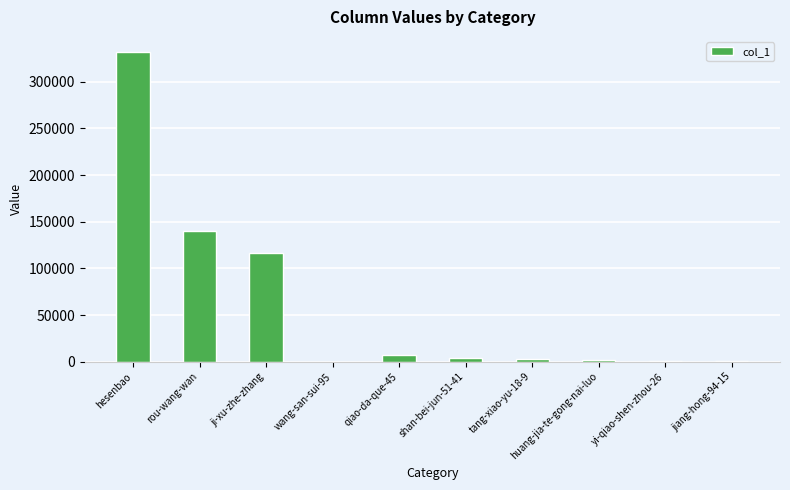

Count the number of categories in the chart.

10